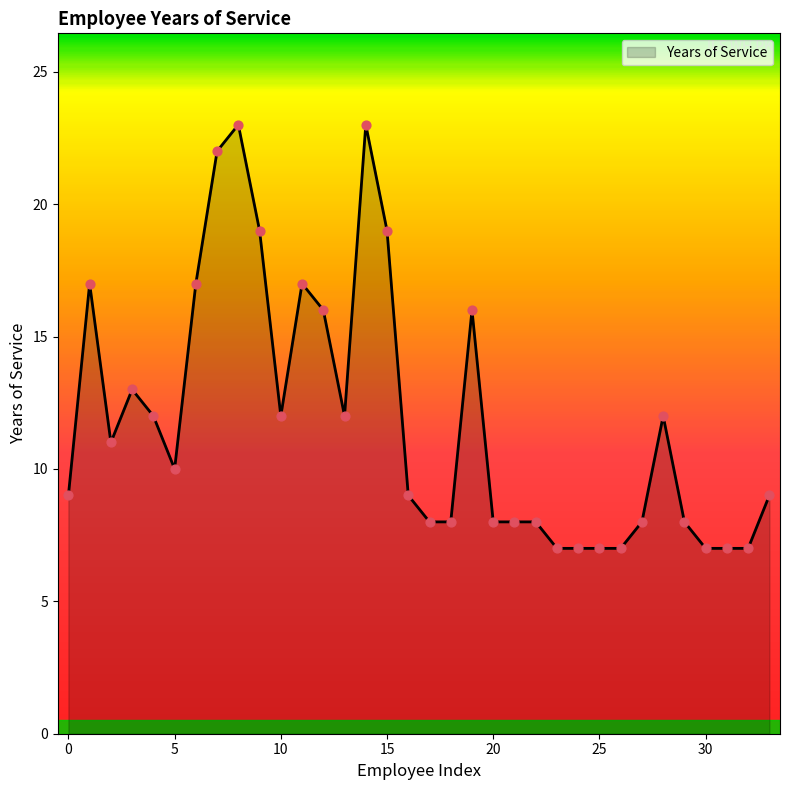

What is the minimum value shown in the chart?

7